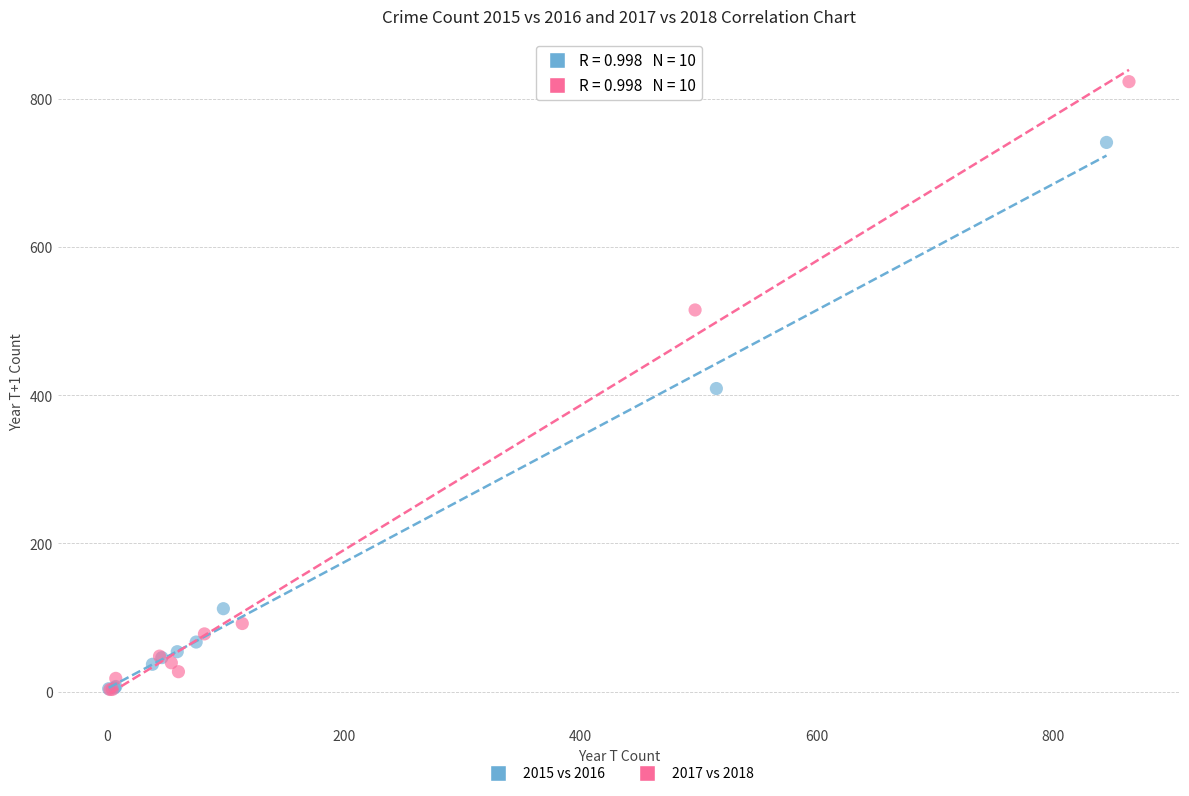

Which series has the widest spread of Y values?

2017 vs 2018